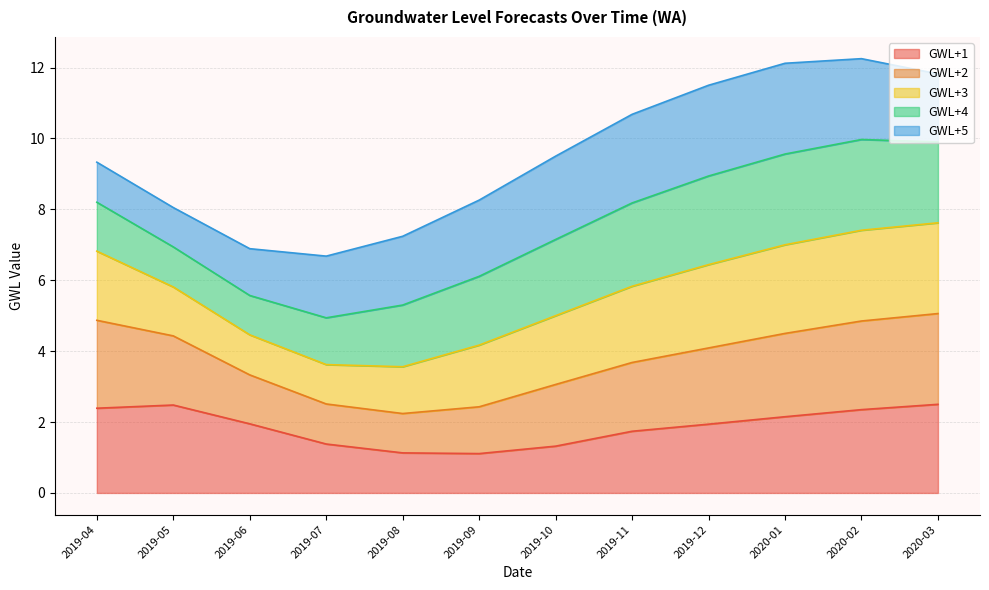

What is the spread (max minus min) of values at 2020-03?

9.3